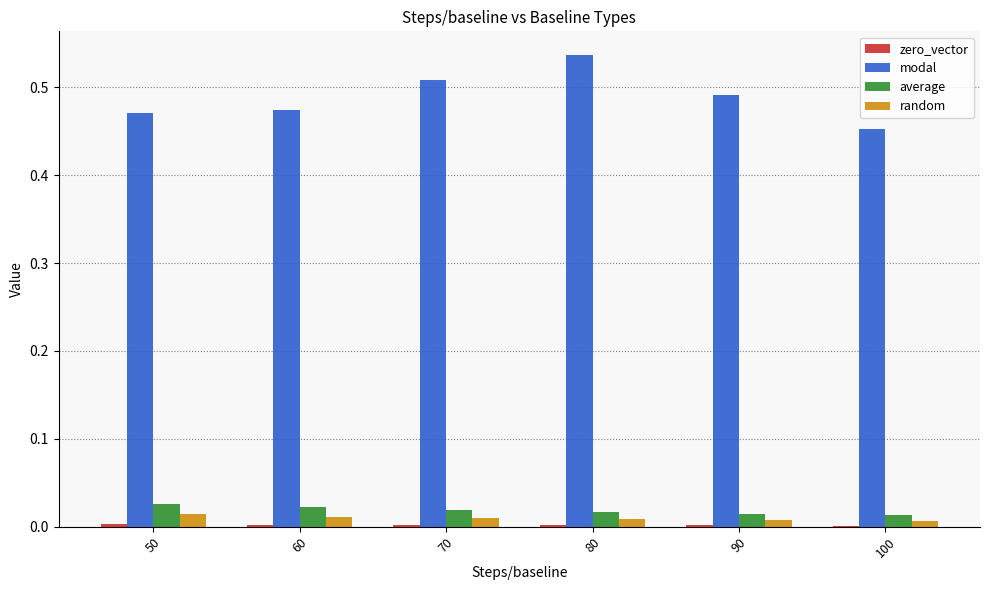

What is the sum of all modal values?

2.9